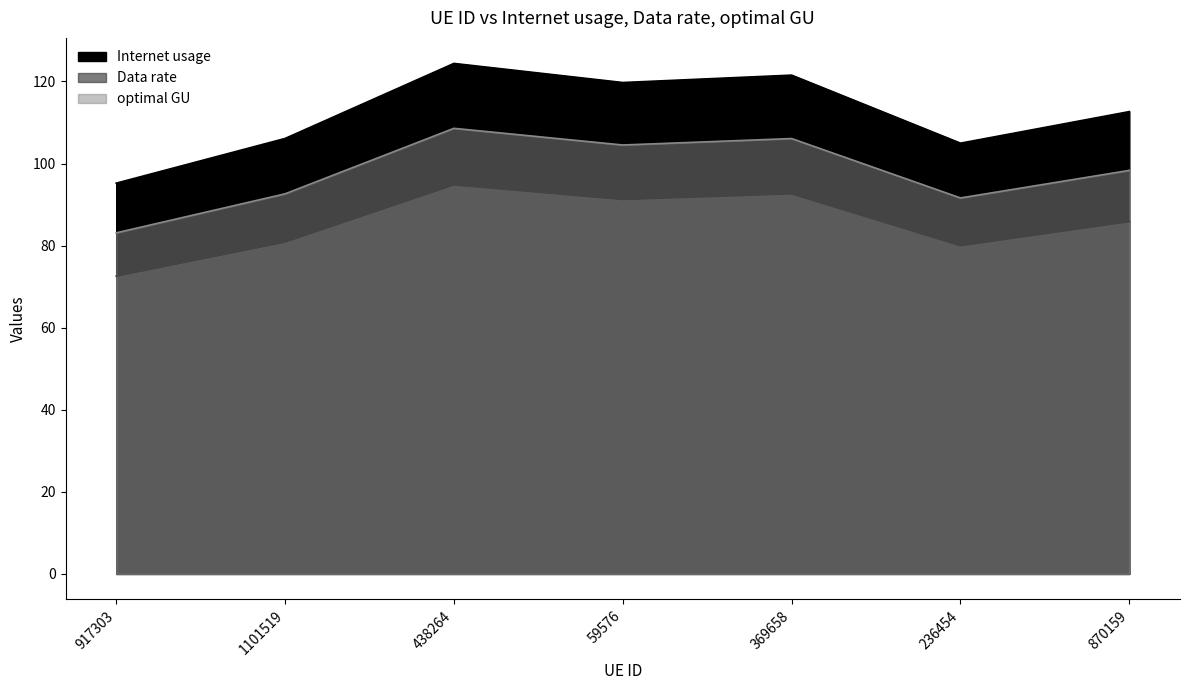

True or false: Data rate and optimal GU cross at least once.

False